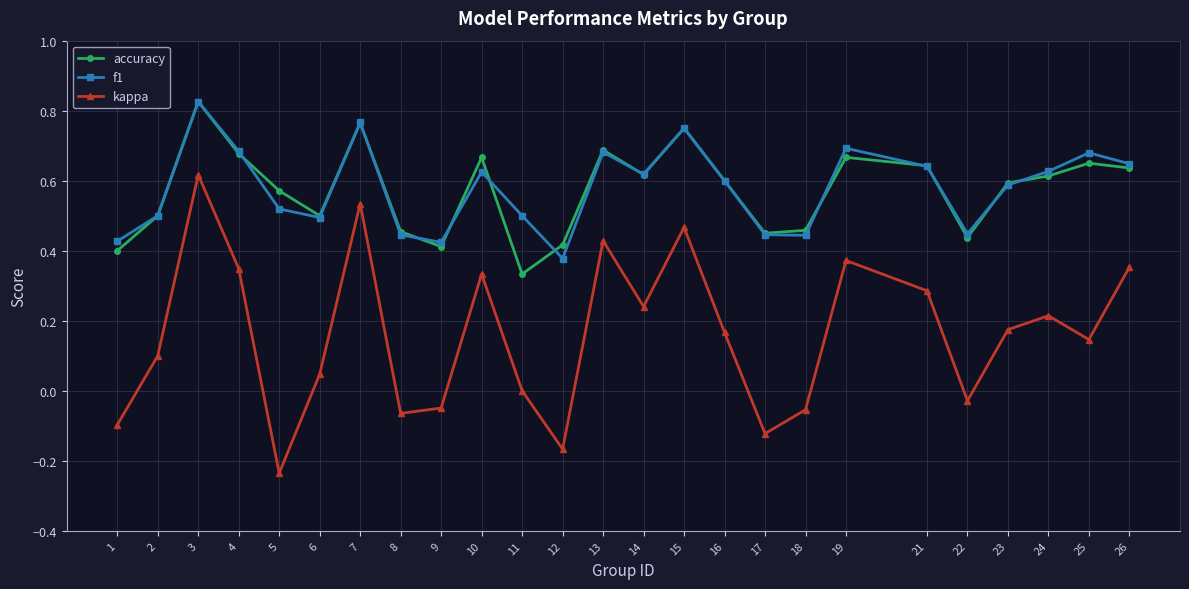

Is it true that f1 equals 0.2 at 12?

False